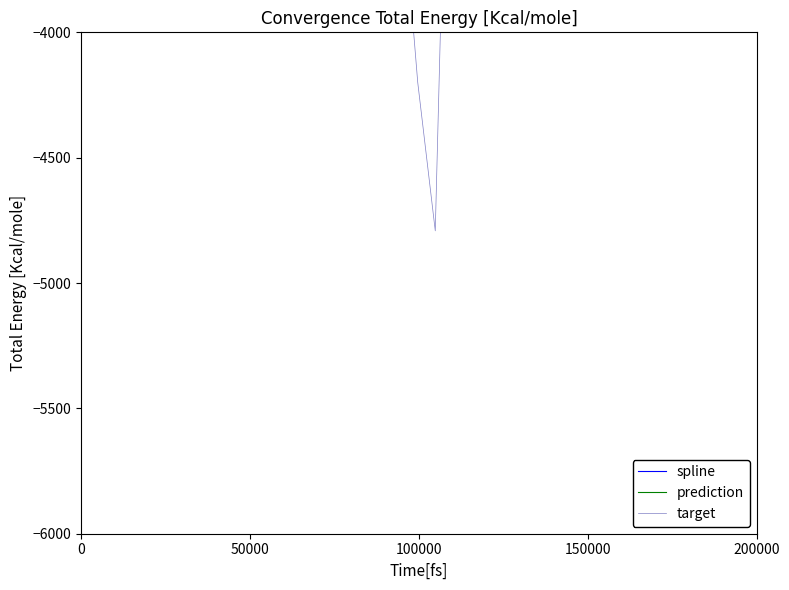

Reading left to right, what are all the values shown in this chart?

spline: -940.5	-960.9	-696.2	-327.7	-38.7	5.1	-352.9	-1179.2	-2165.7	-2876.6	-2949.4	-2614.7	-2303.6	-2339.3	-2622.4	-2956.4	-3198.3	-3315.9	-3316.3	-3186.6	-2823.3	-2104.0	-1036.0	-16.0	534.2	419.3	175.0	482.5	1854.5	3659.3	4653.3	4017.4	2451.0	1002.2	521.8	762.4	1247.2	1553.6	1527.1	1114.9
prediction: -940.5	-960.9	-696.2	-327.7	-38.7	5.1	-209.7	-1179.2	-2165.7	-277.6	-2949.4	-2614.7	-317.4	-2339.3	-2622.4	-146.8	-3198.3	-3315.9	-67.5	-3186.6	-2823.3	-29.2	-1036.0	-16.0	-30.5	419.3	175.0	-92.6	1854.5	3659.3	8.7	4017.4	2451.0	26.9	521.8	762.4	34.2	1553.6	1527.1	24.2
target: -940.5	17.1	83.6	-327.7	-433.0	329.5	-352.9	-748.8	-2030.5	-2876.6	-3136.4	-2639.5	-2303.6	-2506.3	-2720.6	-2956.4	-3231.5	-2194.1	-3316.3	-4199.0	-4791.8	-2104.0	625.8	21.2	534.2	808.1	231.6	482.5	1825.0	2386.3	4653.3	4684.8	2125.8	1002.2	550.7	877.3	1247.2	1489.3	1774.6	1114.9